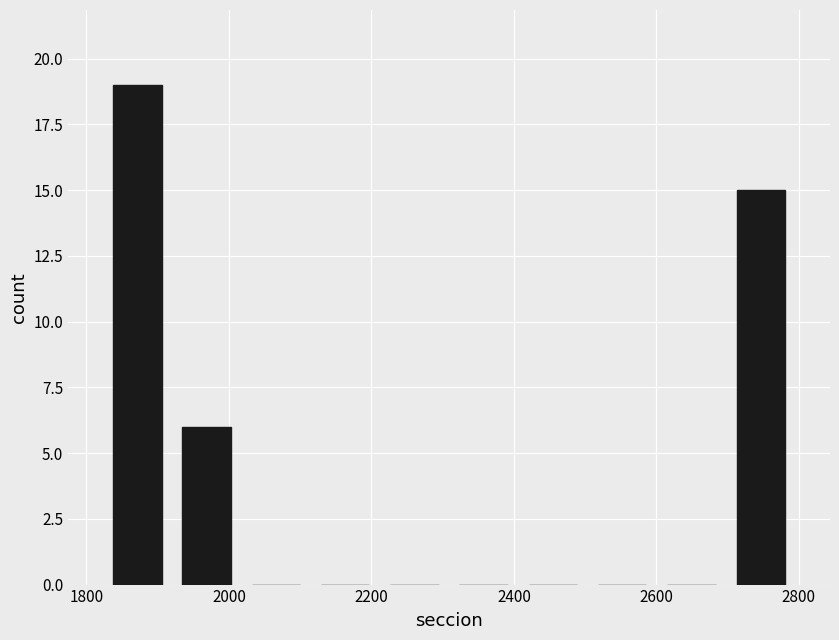

Reading left to right, list every bar in this chart as the range it spans on the x-axis followed by its height. Neither the bar edges nor the heights are printed on the chart, so give them approximately, as read against the axes.

1820 to 1920: 19
1920 to 2020: 6
2020 to 2120: 0
2120 to 2220: 0
2220 to 2300: 0
2300 to 2400: 0
2400 to 2500: 0
2500 to 2600: 0
2600 to 2700: 0
2700 to 2800: 15